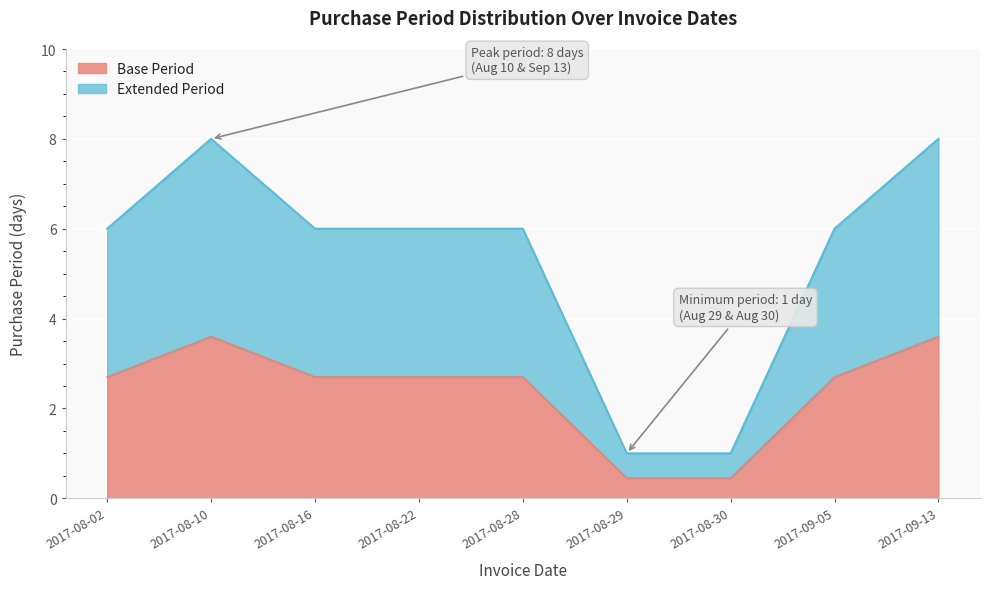

Is it true that the value at 2017-08-10 is 2.1?

False